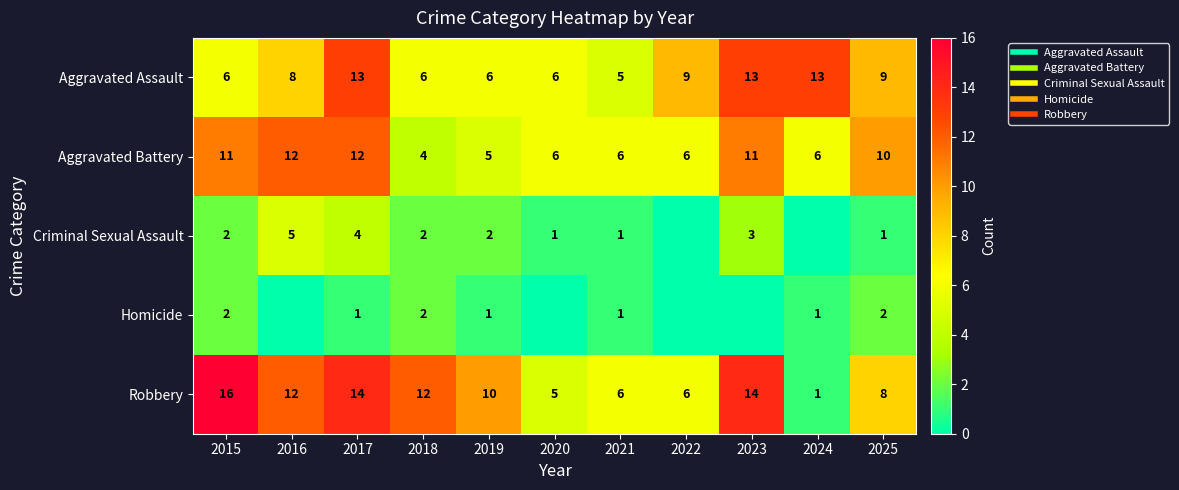

The value of Robbery at 2022 is 6. True or false?

True